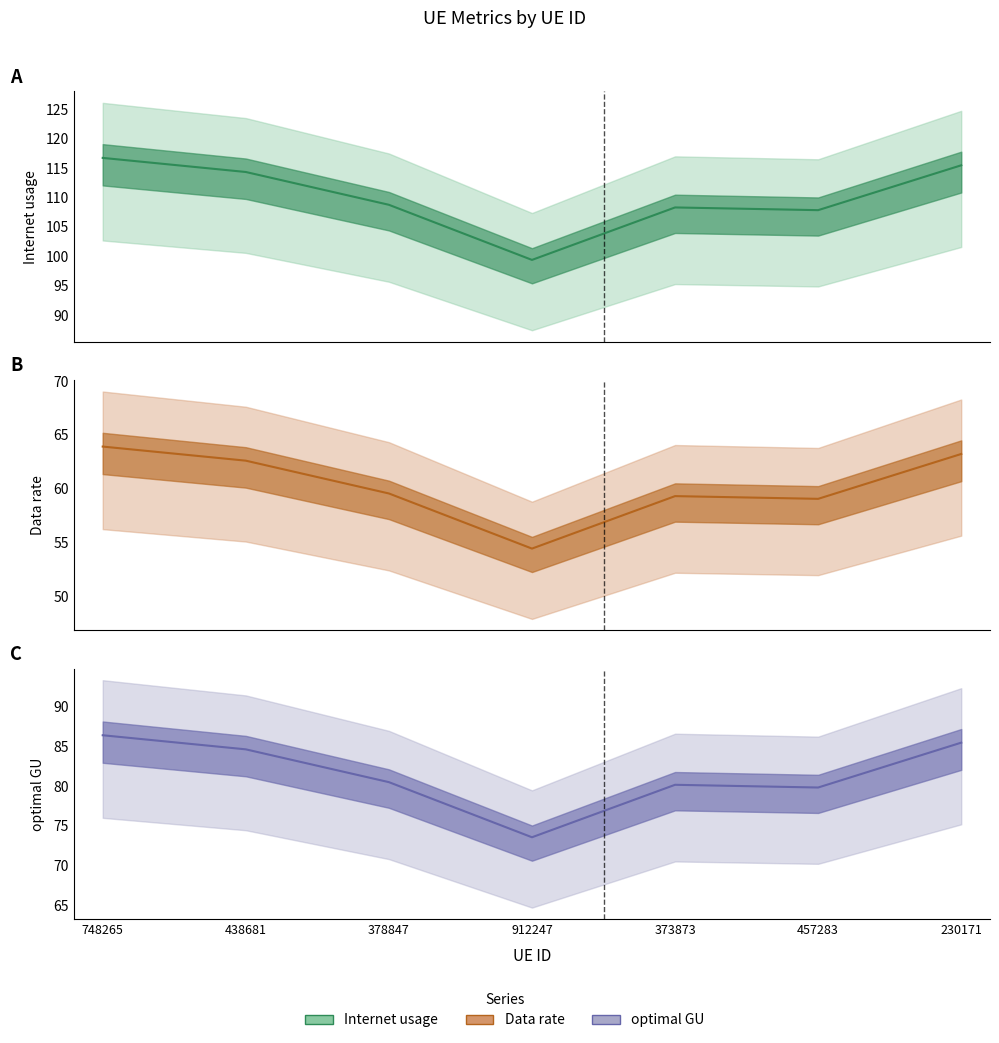

The value of Internet usage at 457283 is 107.8. True or false?

True